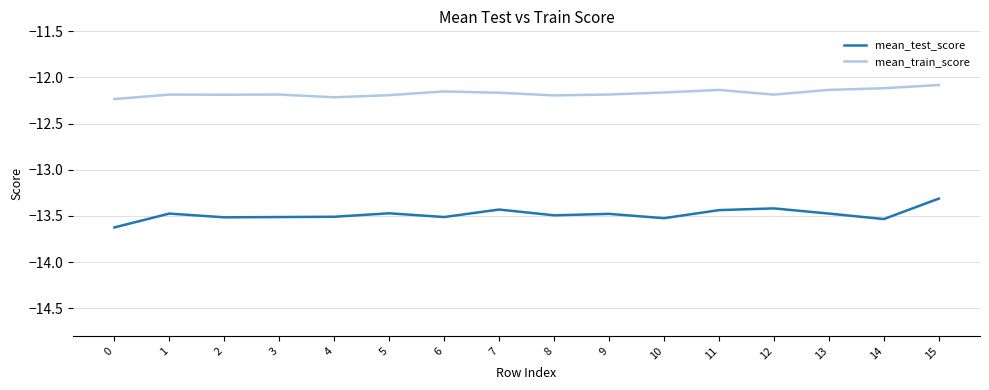

What is the smallest value displayed?

-13.6